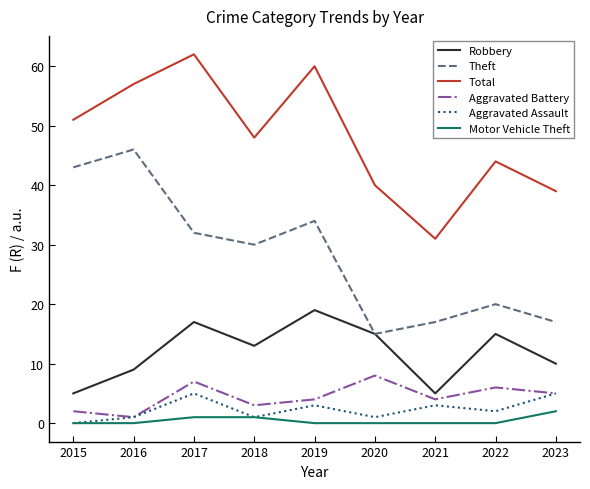

Rank the series by their maximum value, from highest to lowest.

Total, Theft, Robbery, Aggravated Battery, Aggravated Assault, Motor Vehicle Theft